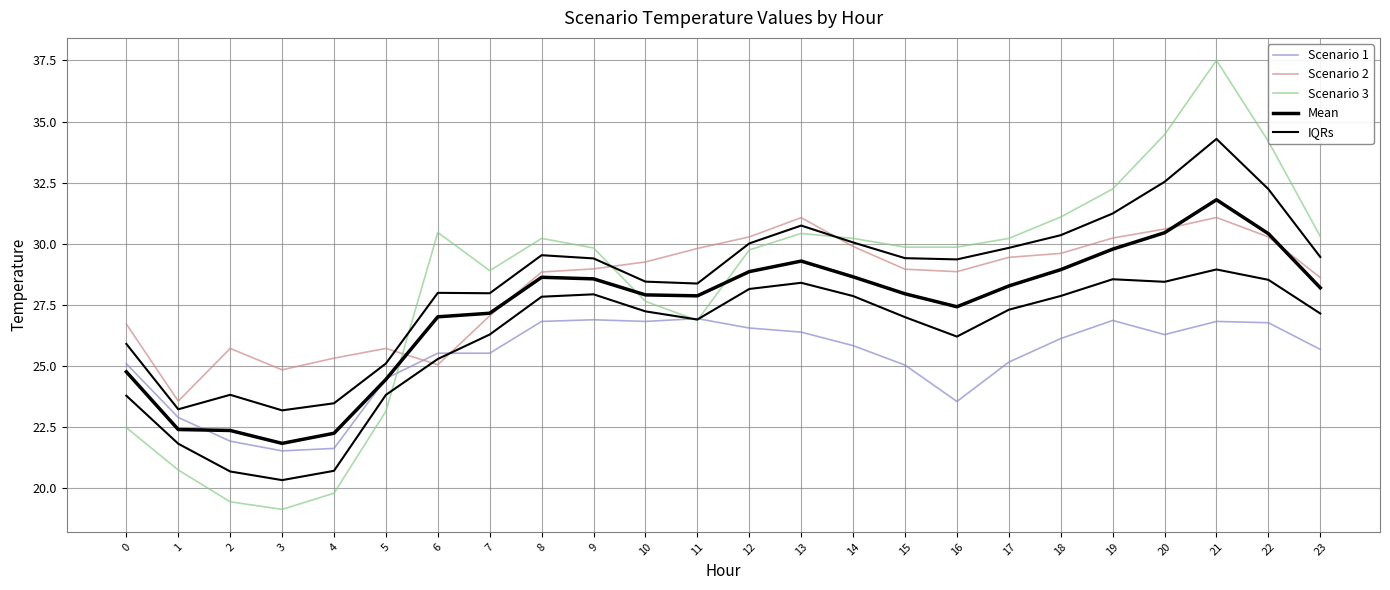

At 19, list the series in order from largest to smallest.

Scenario 3, Scenario 2, Mean, IQRs, Scenario 1